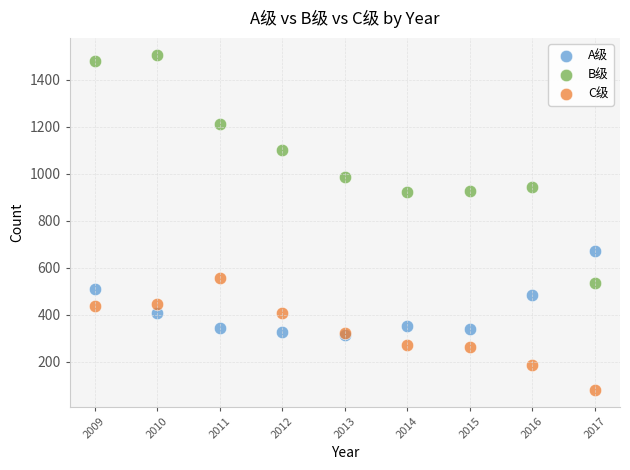

In the B级 series, what Y value is closest to 1020?

986